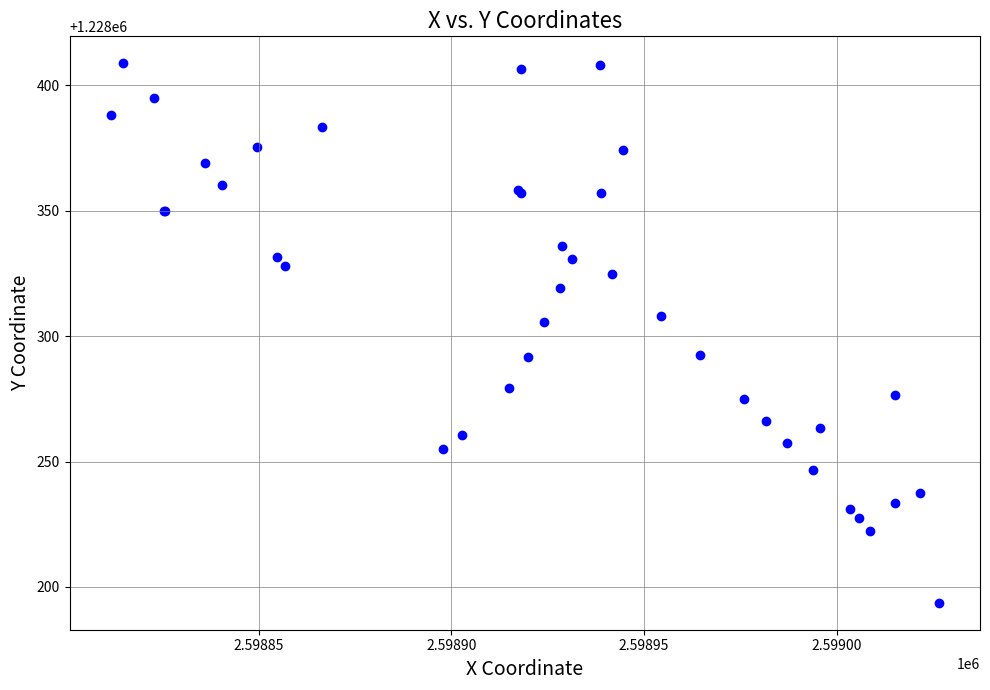

What Y value in the scatter plot is closest to 1228301?

1228305.7